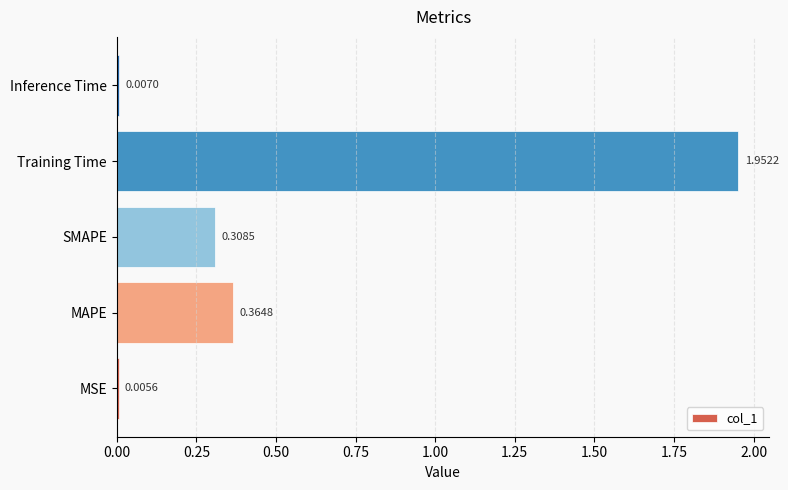

Which has a higher value, MAPE or Training Time?

Training Time